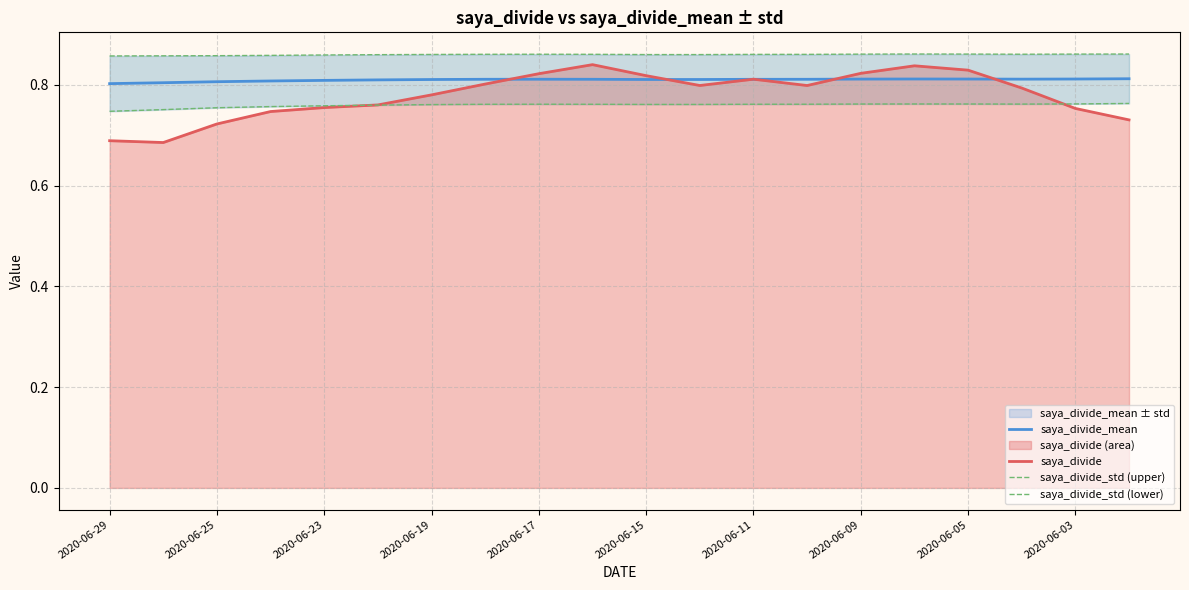

True or false: saya_divide and saya_divide_std (lower) cross at least once.

True